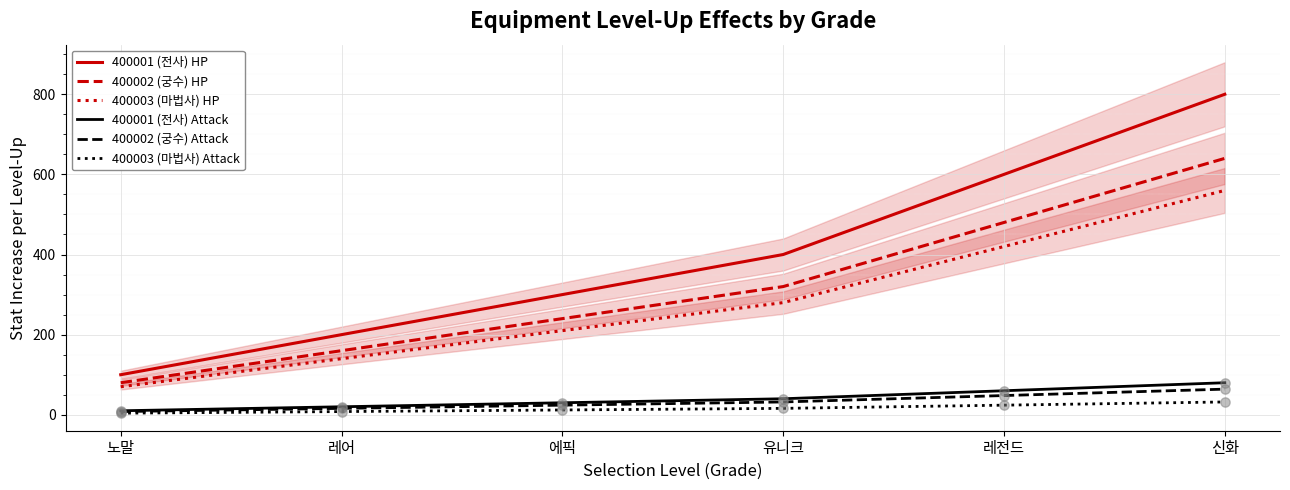

At how many categories does at least one series exceed 16?

6